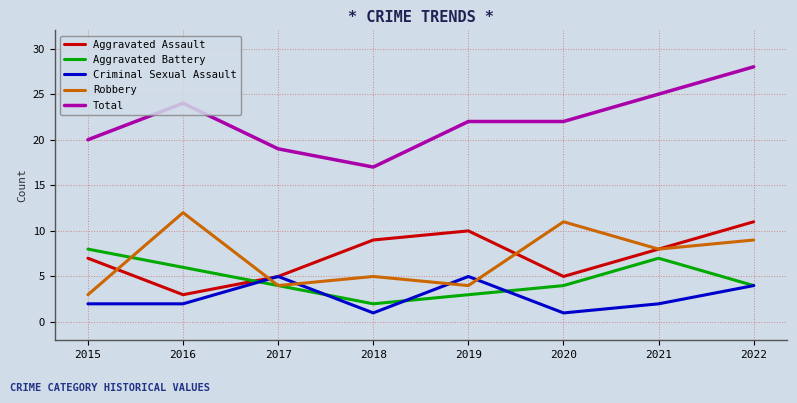

Which series has the largest total across all categories?

Total